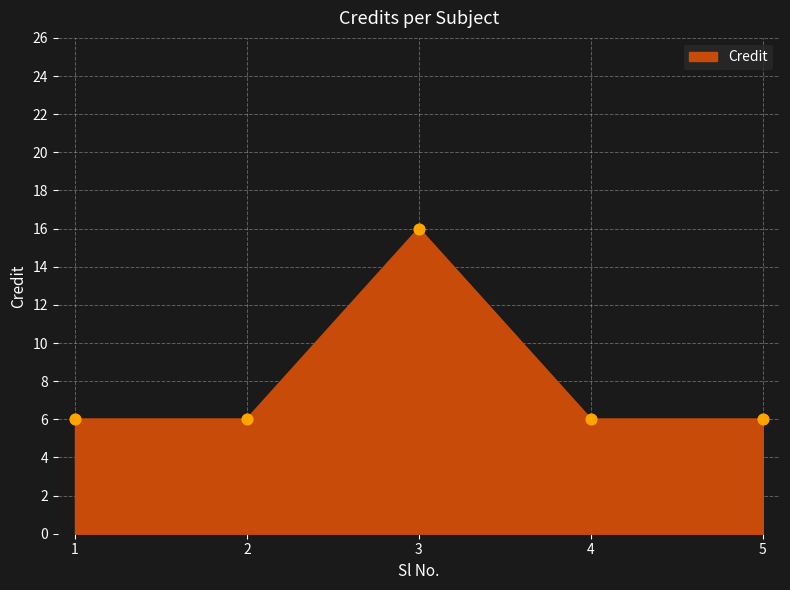

Approximately how many times larger is the value at 2 compared to 4?

1.0